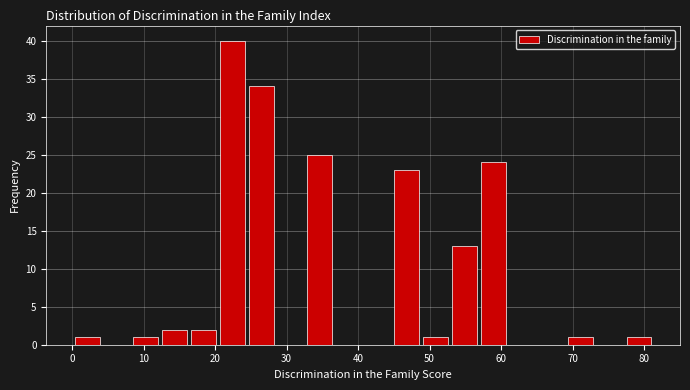

Which range on the x-axis has the tallest bar?

20 to 24